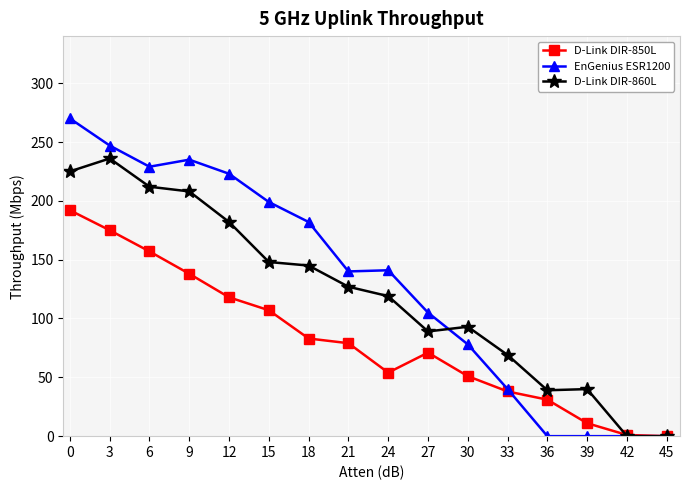

What is the value of the EnGenius ESR1200 point at the 11th from the left?

78